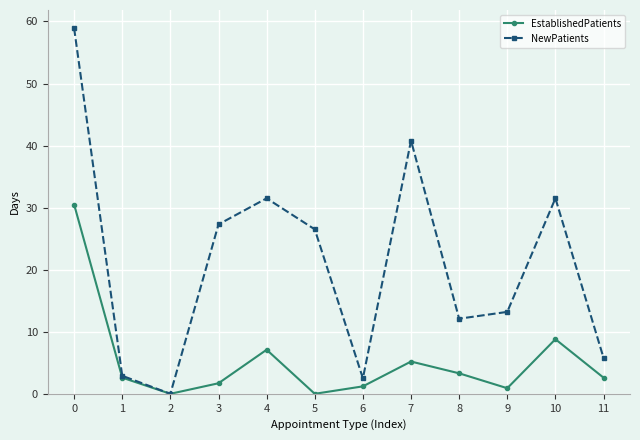

The value of EstablishedPatients at 4 is 7.1. True or false?

True